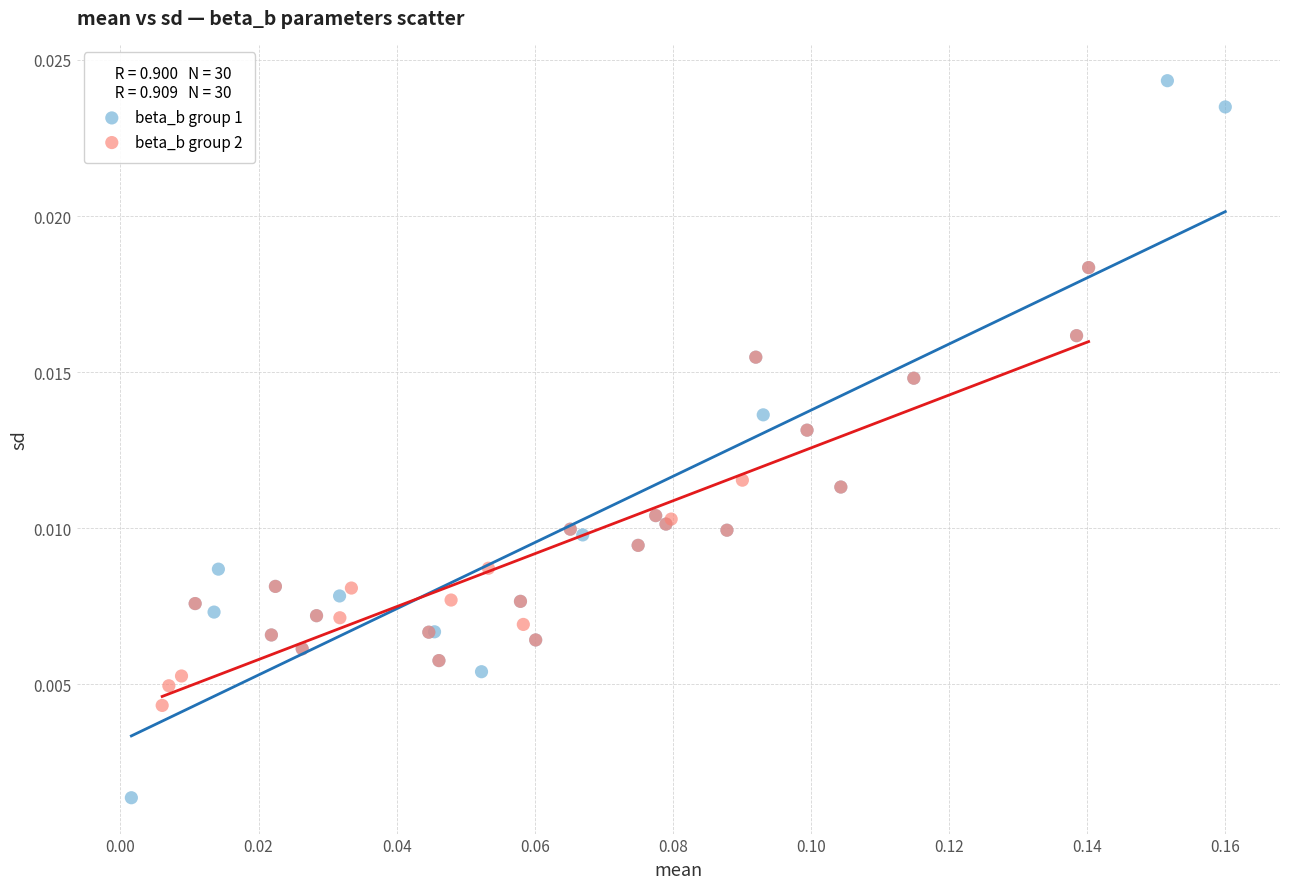

What are all the series names shown in the legend?

beta_b group 1, beta_b group 2